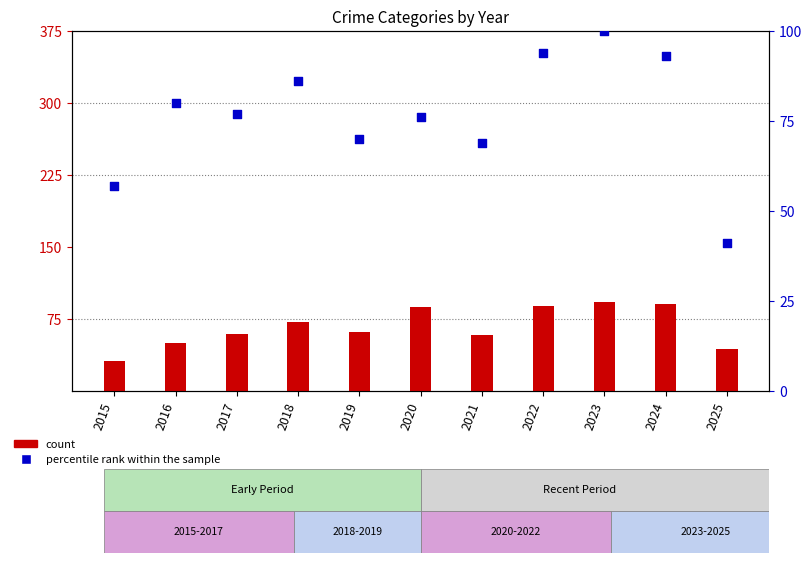

What is the change in value from 2019 to 2025?

-29